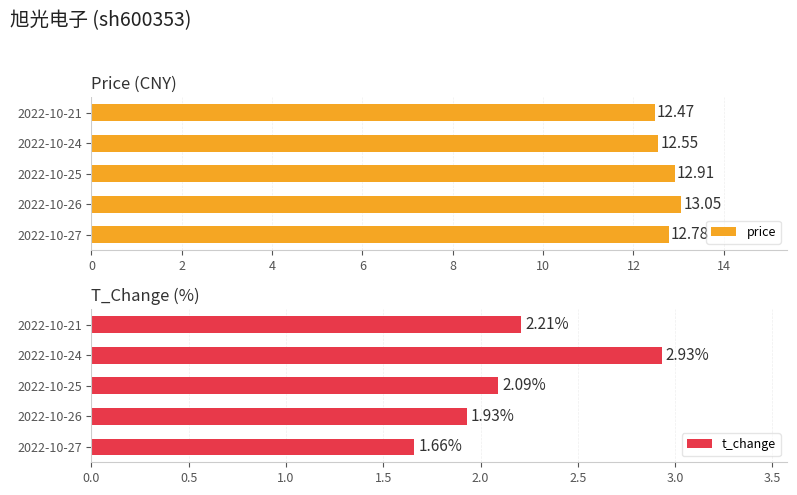

What is the difference between the maximum and minimum values in the price series?

0.6